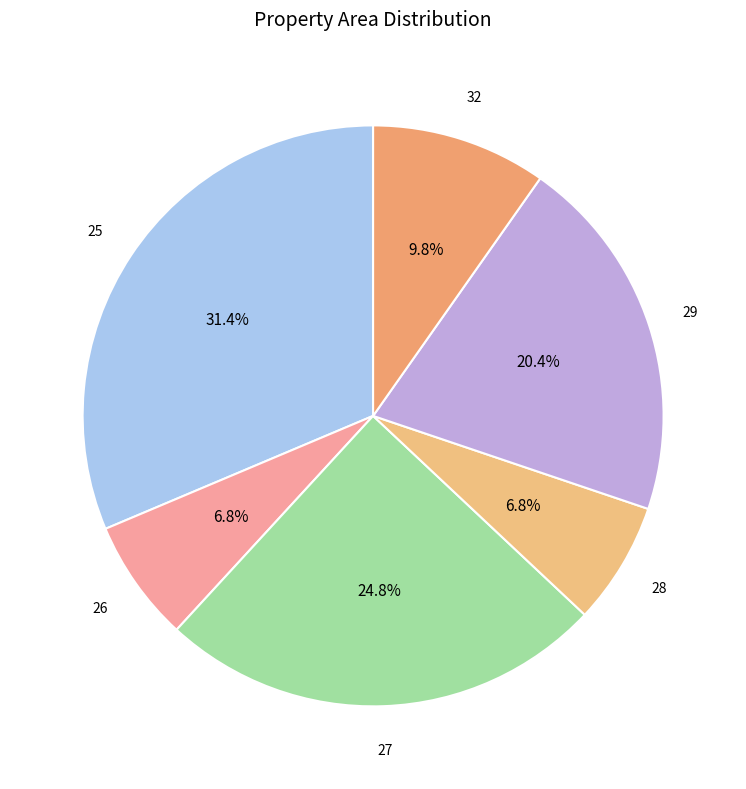

To the nearest percent, what is the average slice percentage?

17%